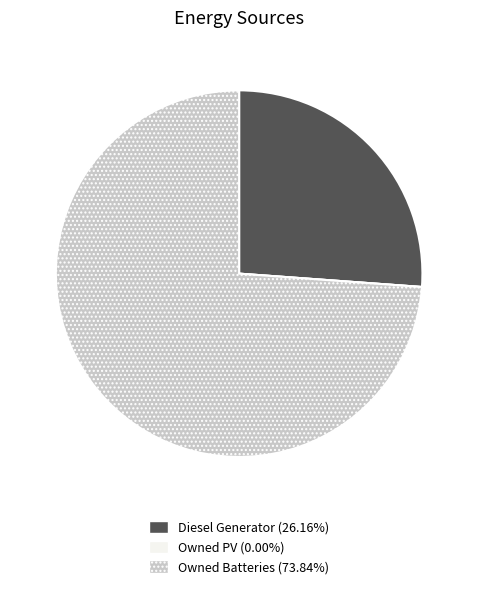

Is it true that Owned Batteries is 74% of the pie?

True